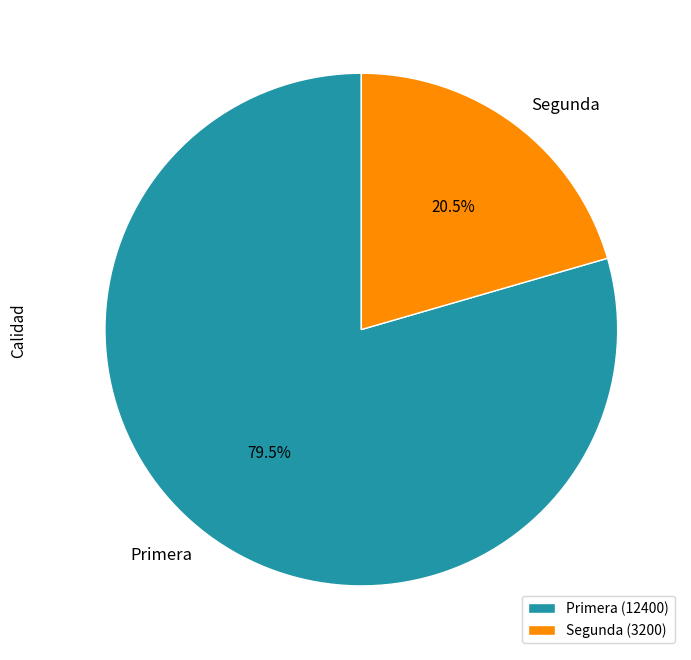

Is there a majority slice in this chart?

Yes